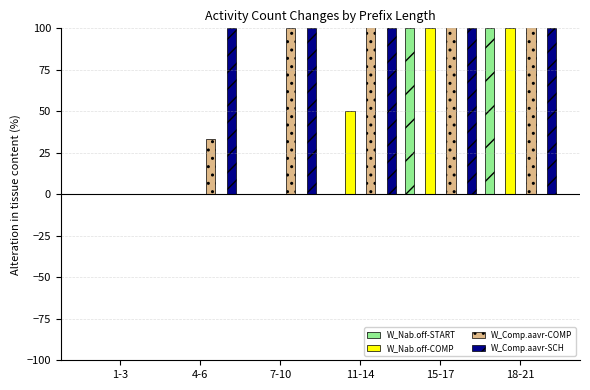

How many bars are there in total?

24